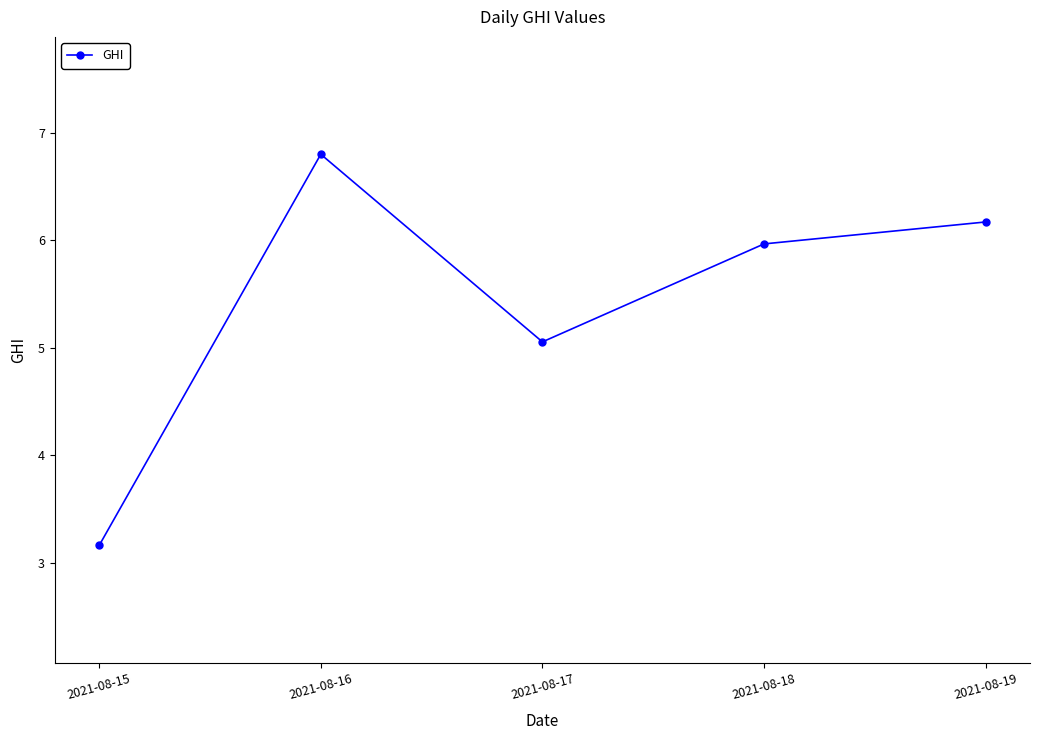

Reading right to left, what are all the values shown in this chart?

6.2	6.0	5.1	6.8	3.2